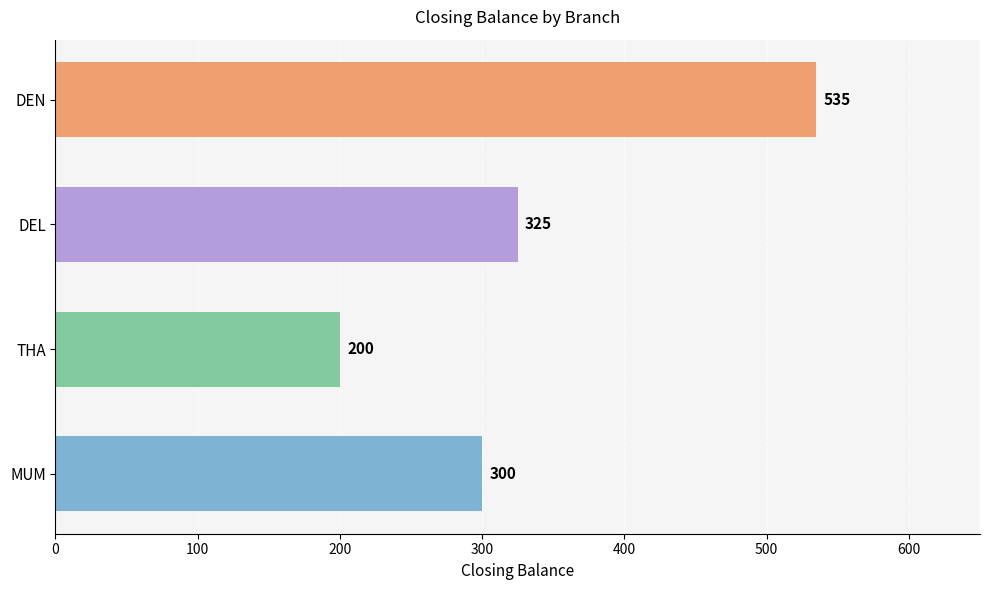

Reading bottom to top, list all the values displayed in this chart.

MUM=300	THA=200	DEL=325	DEN=535